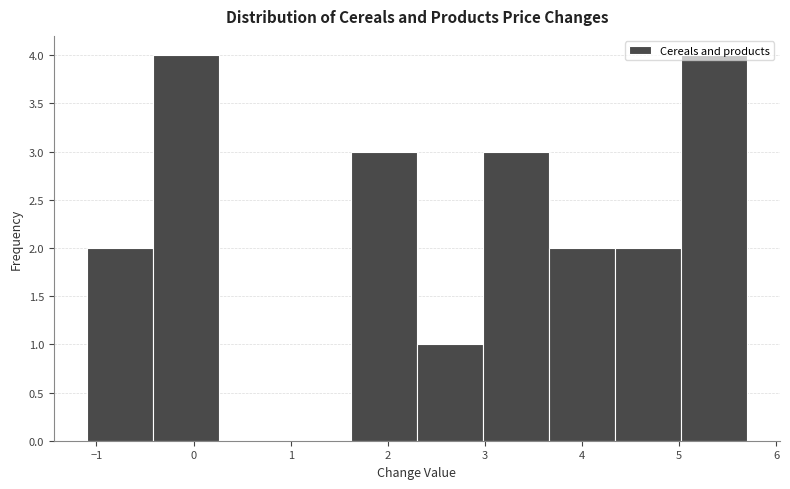

Reading left to right, transcribe this chart: for each bar, give the range it covers on the x-axis and its height. Neither the bar edges nor the heights are printed on the chart, so give them approximately, as read against the axes.

-1.10 to -0.42: 2
-0.42 to 0.26: 4
0.26 to 0.94: 0
0.94 to 1.62: 0
1.62 to 2.30: 3
2.30 to 2.98: 1
2.98 to 3.66: 3
3.66 to 4.34: 2
4.34 to 5.02: 2
5.02 to 5.70: 4